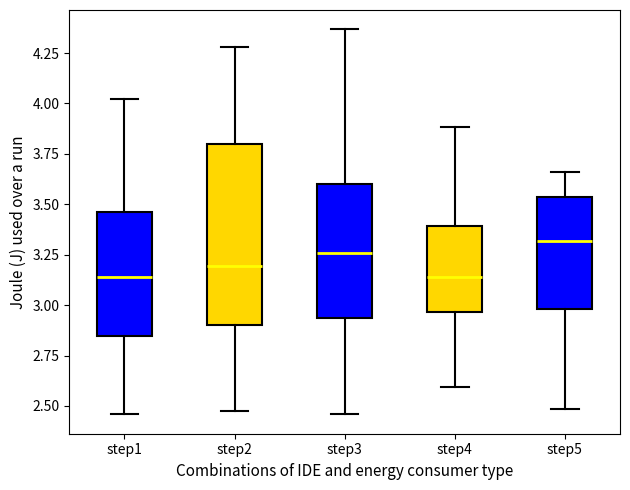

Reading left to right, transcribe this box plot: for each box, give where its median line is, the range the box spans, and where its two whiskers end, as read against the y-axis. The values are not printed on the chart, so give them approximately, as read against the axis.

step1: median 3.15, box 2.85 to 3.45, whiskers 2.45 to 4.00
step2: median 3.20, box 2.90 to 3.80, whiskers 2.50 to 4.30
step3: median 3.25, box 2.95 to 3.60, whiskers 2.45 to 4.35
step4: median 3.15, box 2.95 to 3.40, whiskers 2.60 to 3.90
step5: median 3.30, box 3.00 to 3.55, whiskers 2.50 to 3.65